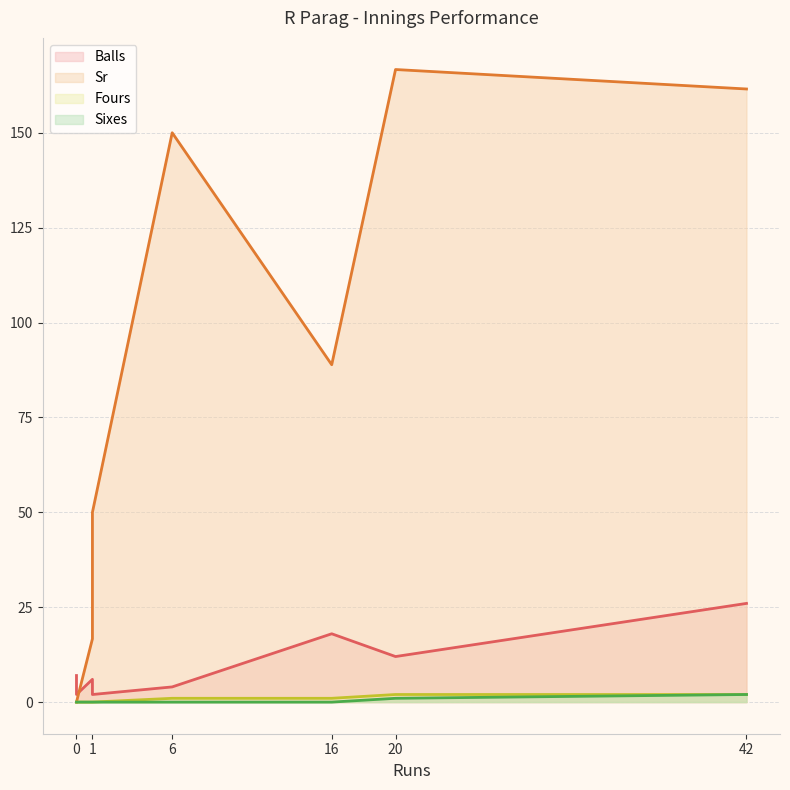

Which series ends up on top after the final intersection of Sr and Balls?

Sr